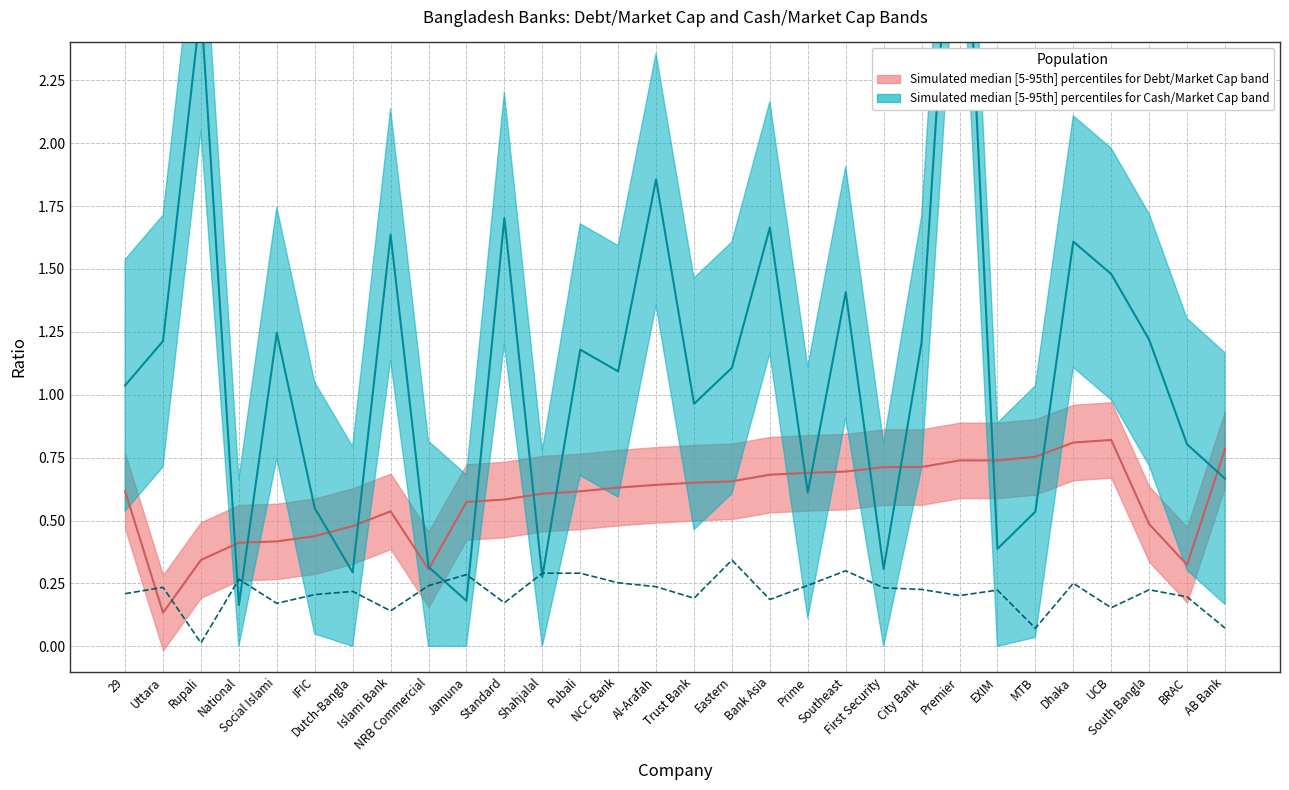

Which series has the largest total across all categories?

cash_market_cap